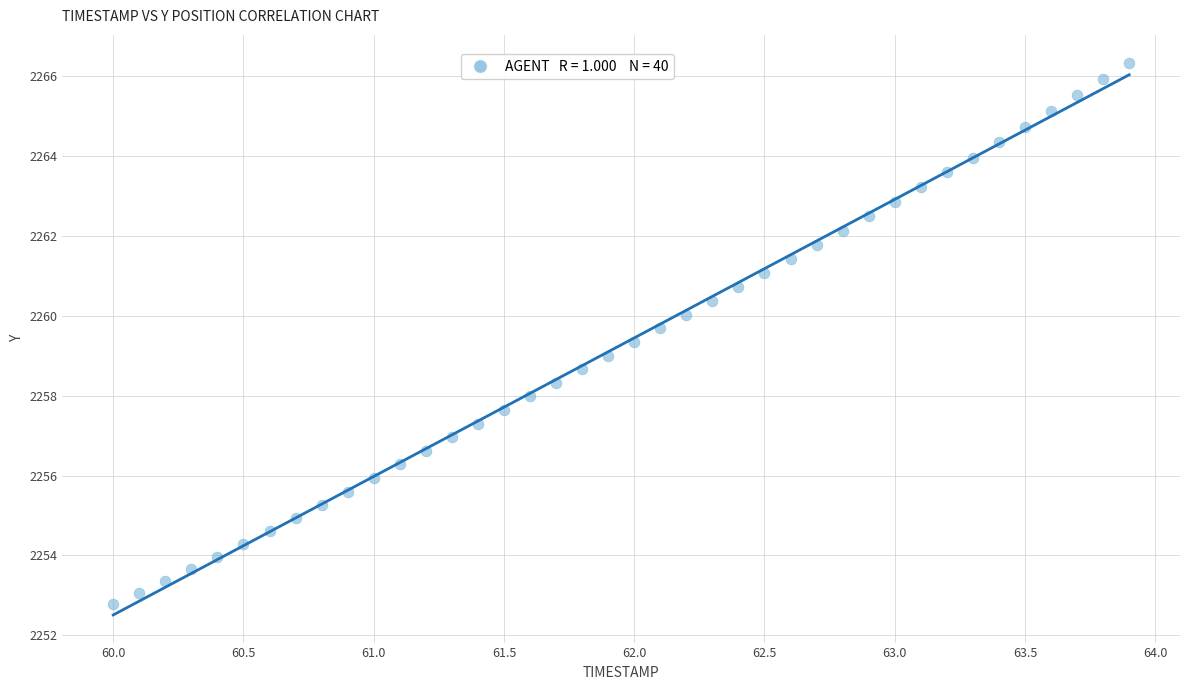

What is the range of X values (max minus min)?

3.9